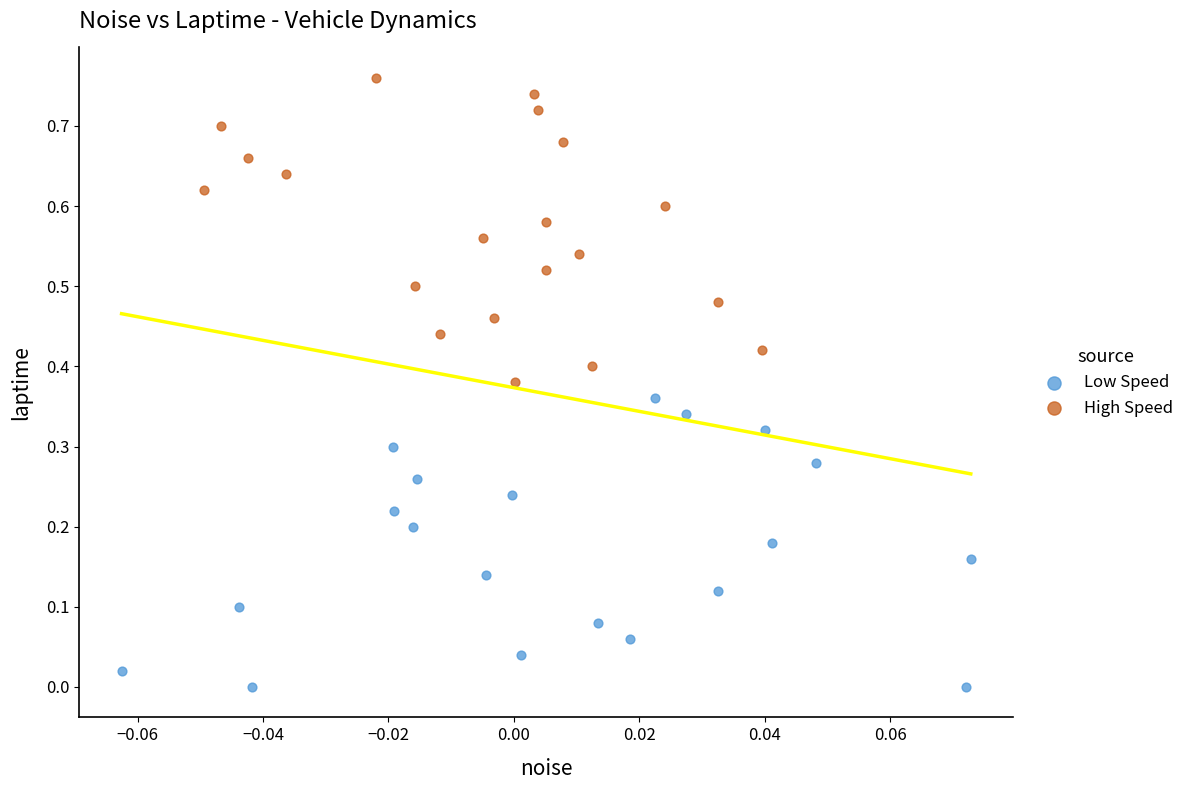

Which series reaches the minimum Y coordinate?

Low Speed